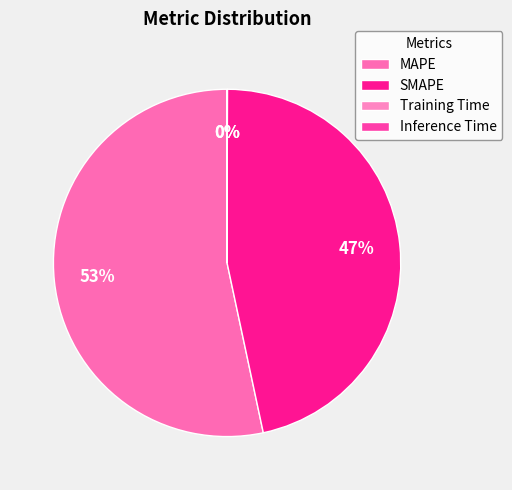

Is the sum of Training Time and SMAPE greater than half?

No